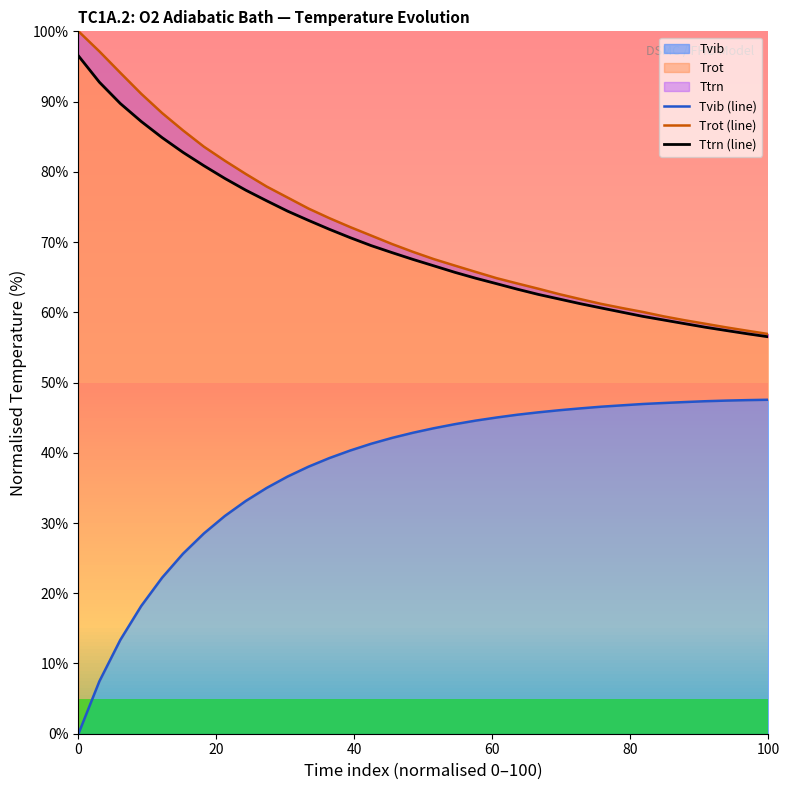

True or false: Tvib has a value of 47.5 at 100.

True